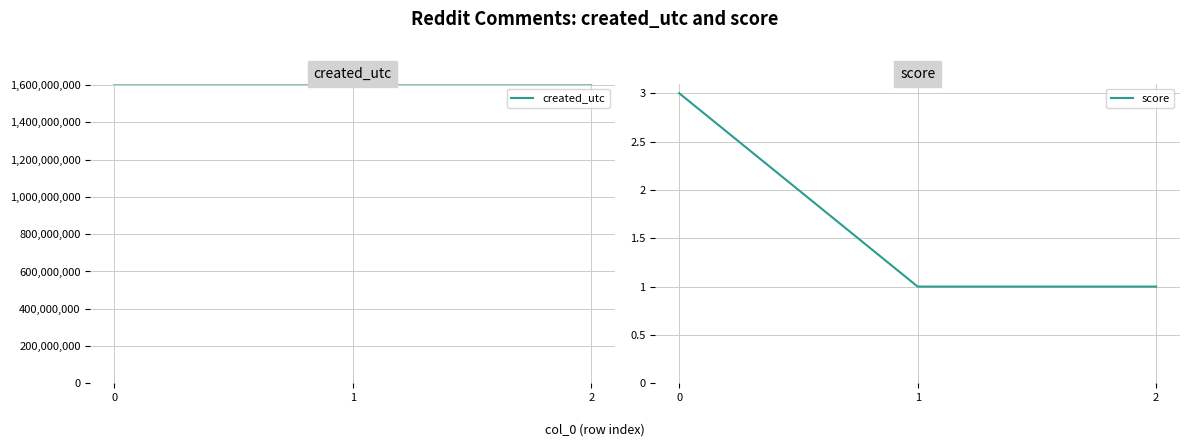

How many series are shown in this chart?

2